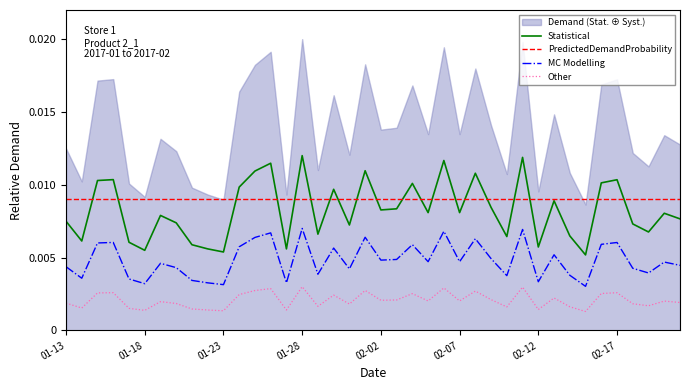

True or false: Other and MC Modelling intersect in this chart.

False